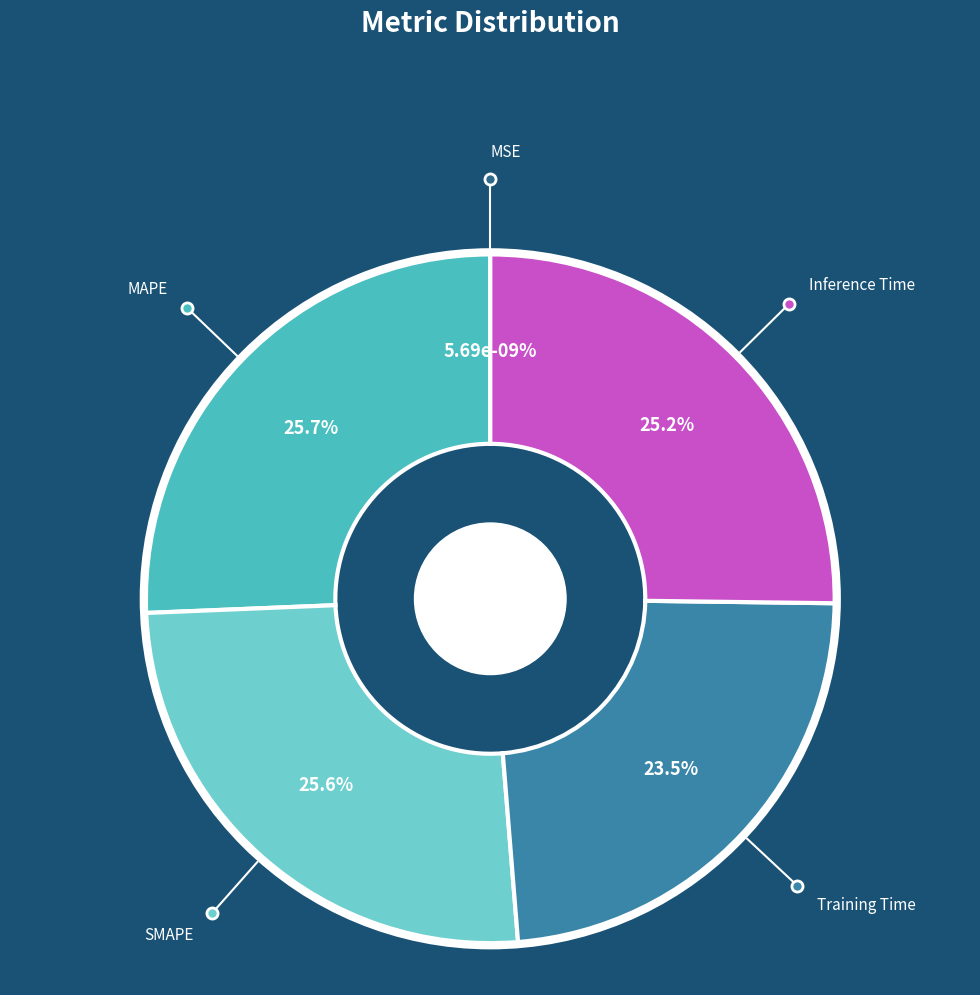

Rank the categories by value from lowest to highest.

MSE, Training Time, Inference Time, SMAPE, MAPE